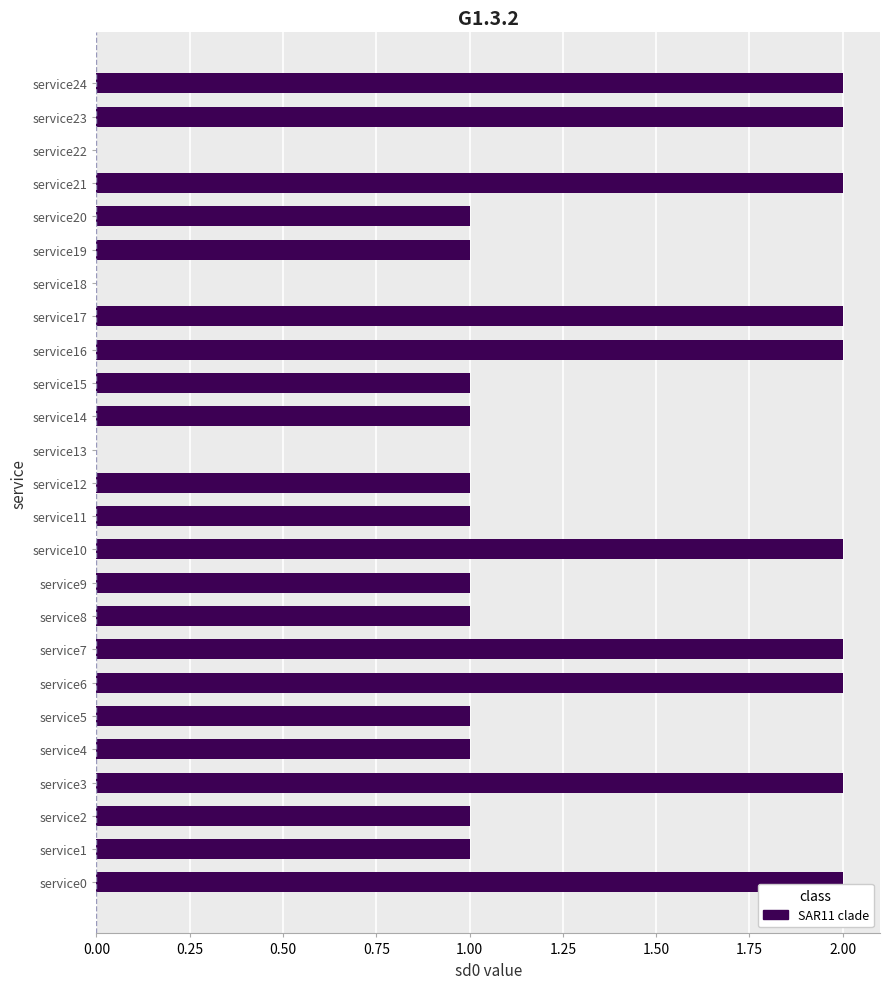

Reading bottom to top, list all the values displayed in this chart.

service0=2	service1=1	service2=1	service3=2	service4=1	service5=1	service6=2	service7=2	service8=1	service9=1	service10=2	service11=1	service12=1	service13=0	service14=1	service15=1	service16=2	service17=2	service18=0	service19=1	service20=1	service21=2	service22=0	service23=2	service24=2